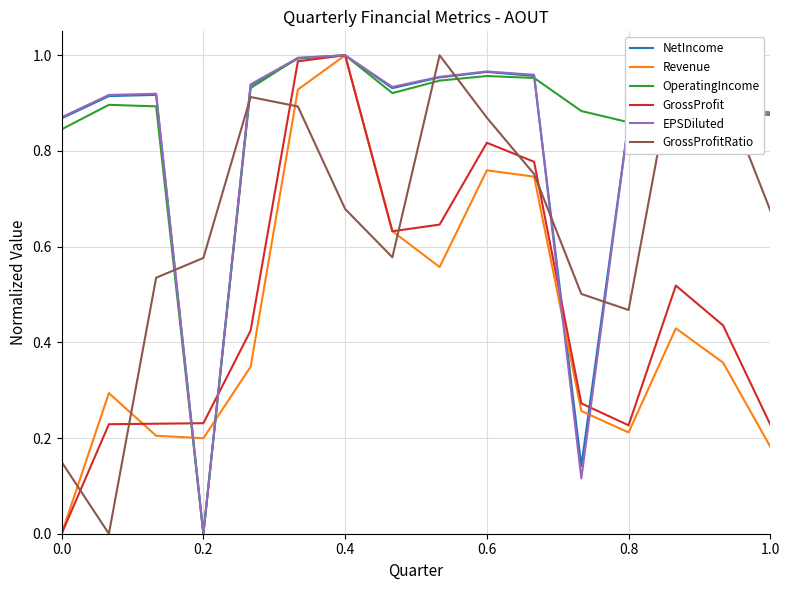

Does the chart have visible grid lines?

Yes